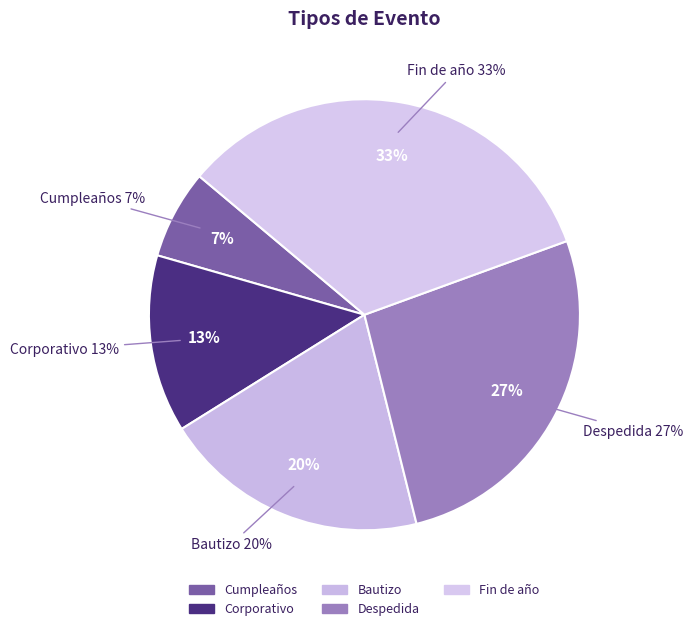

The Fin de año slice represents 39% of the pie. True or false?

False